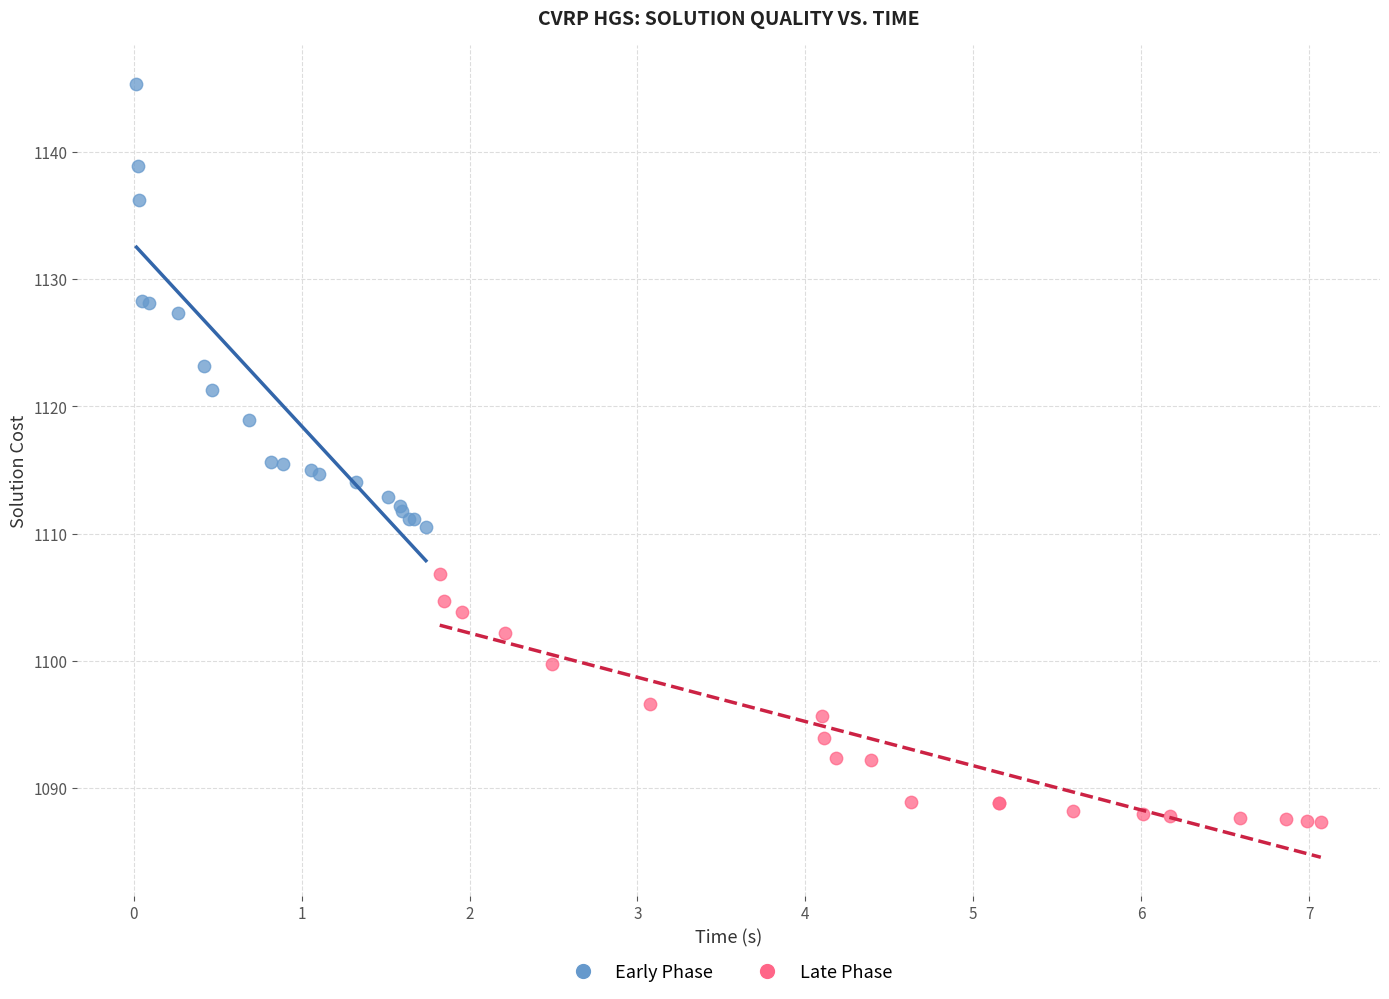

Which series has the widest spread of Y values?

Early Phase